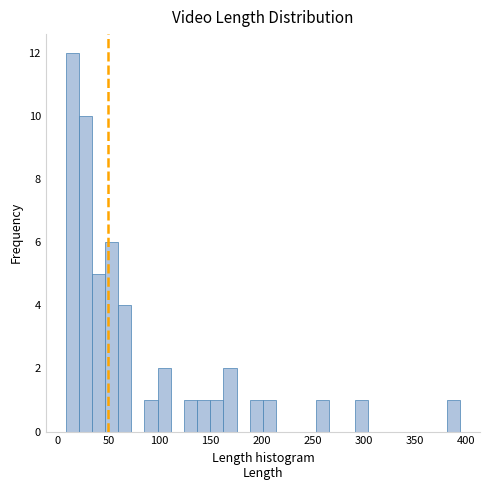

Around what value on the x-axis is the tallest bar? Give the approximate position of its centre, as read against the axis.

15